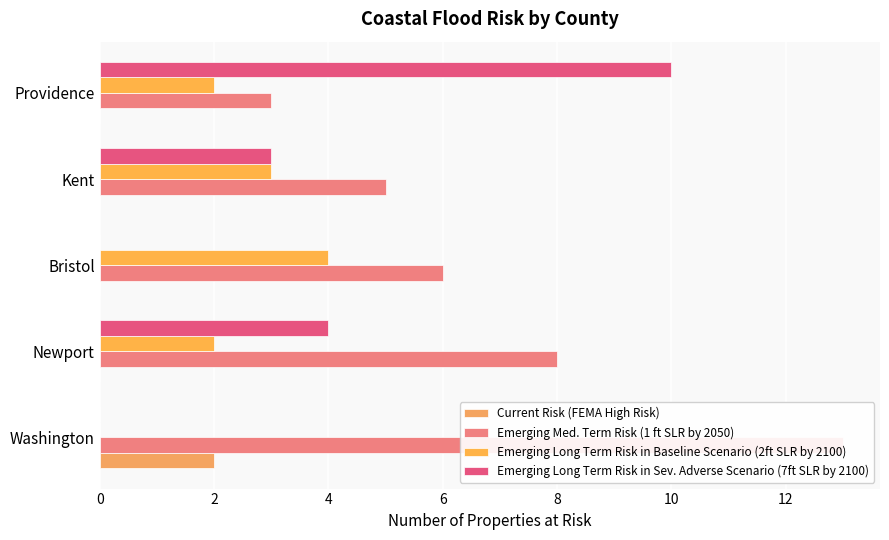

What are all the series names shown in the legend?

Current Risk (FEMA High Risk), Emerging Med. Term Risk (1 ft SLR by 2050), Emerging Long Term Risk in Baseline Scenario (2ft SLR by 2100), Emerging Long Term Risk in Sev. Adverse Scenario (7ft SLR by 2100)